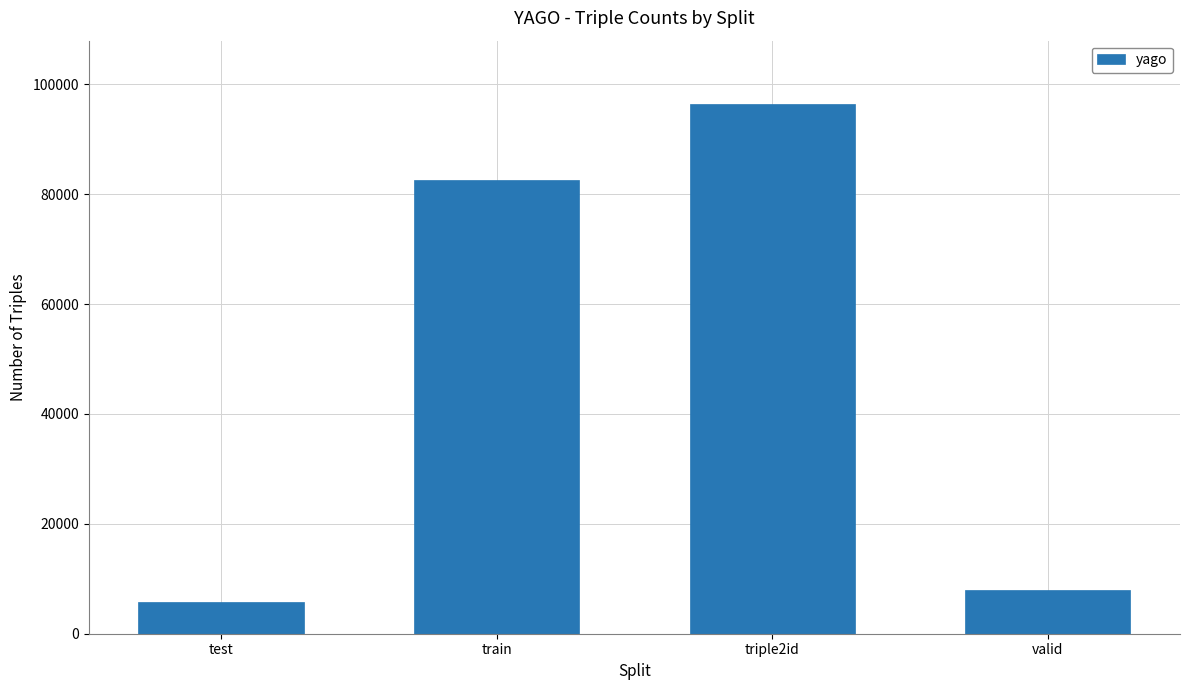

How many data points does each series have?

4